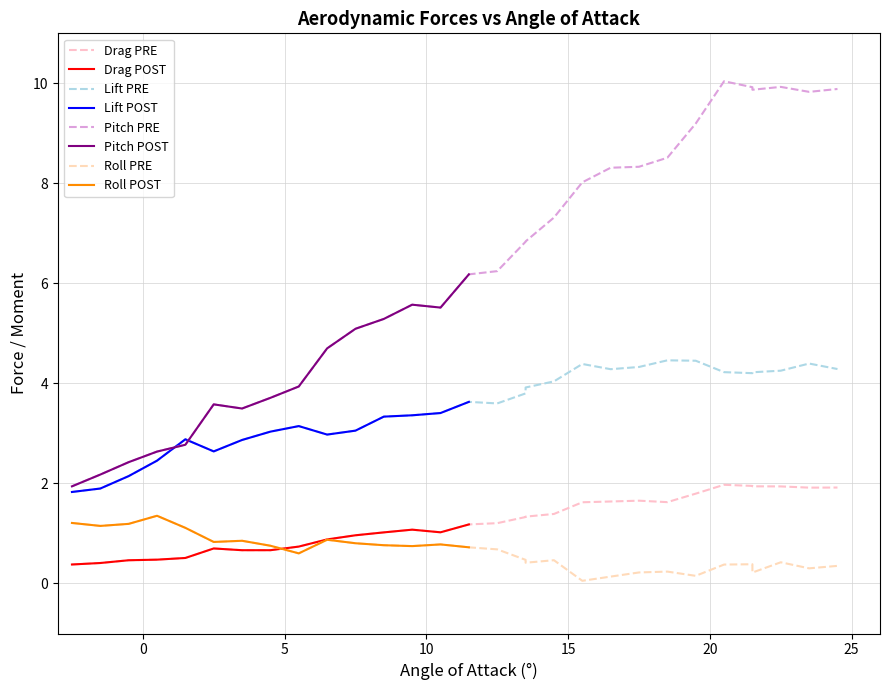

What is the difference between the highest and lowest values at -1.5?

1.8